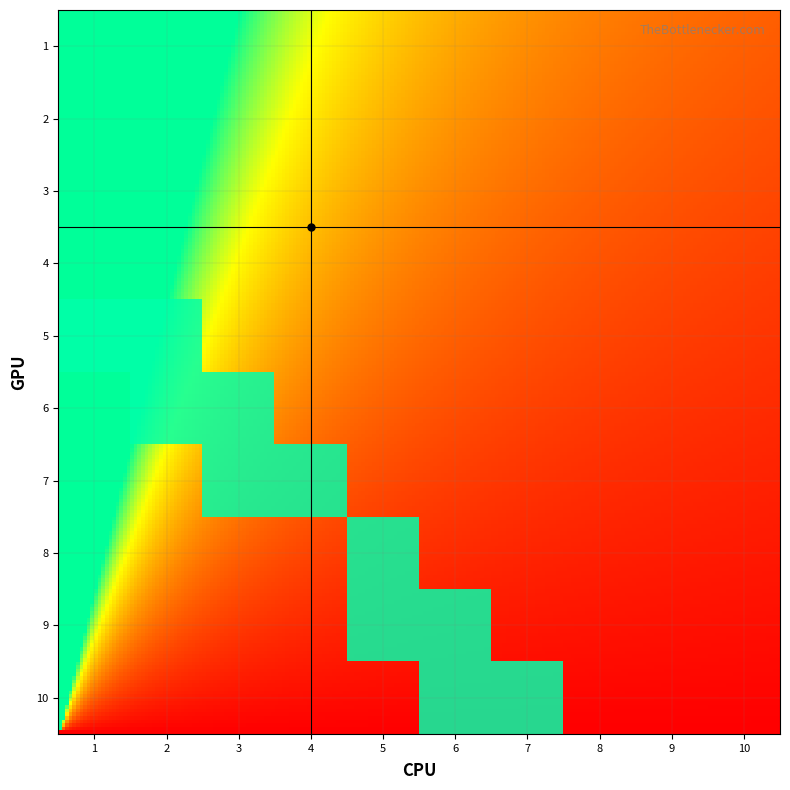

Where is 9 nearest to the value 0?

1